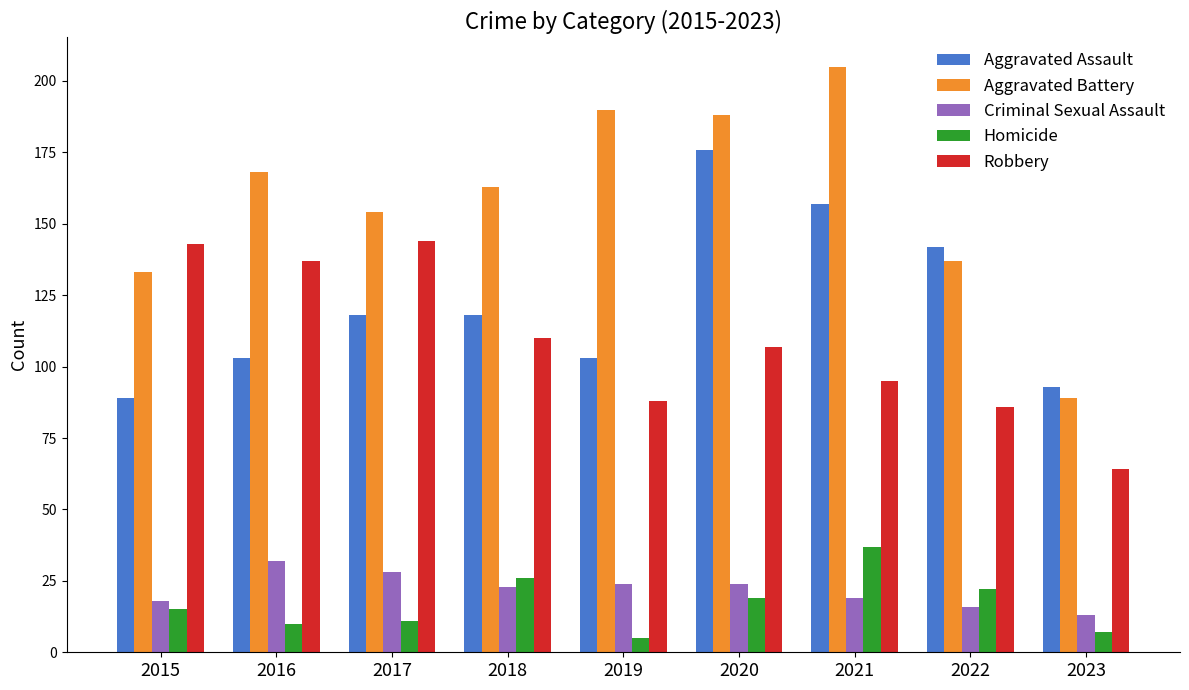

Is the value of Aggravated Assault at 2016 greater than the value of Aggravated Battery at 2017?

No